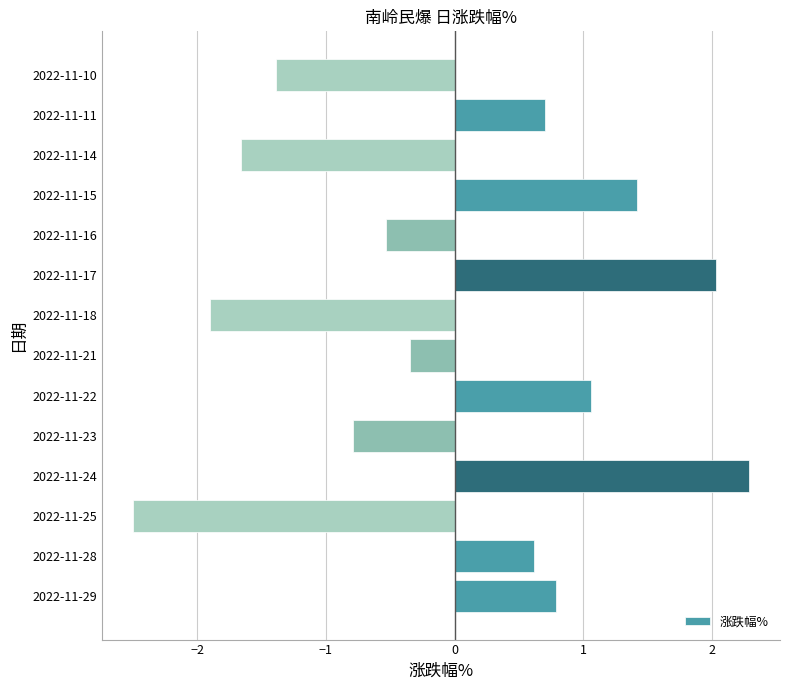

What value does the data have at 2022-11-21?

-0.3